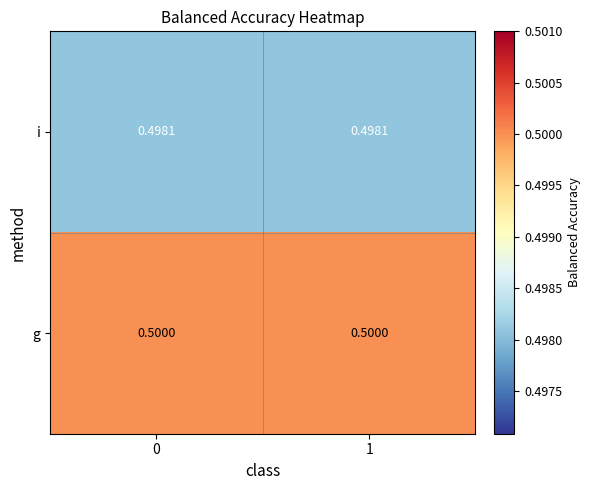

List the series in order of their peak value, lowest first.

i, g